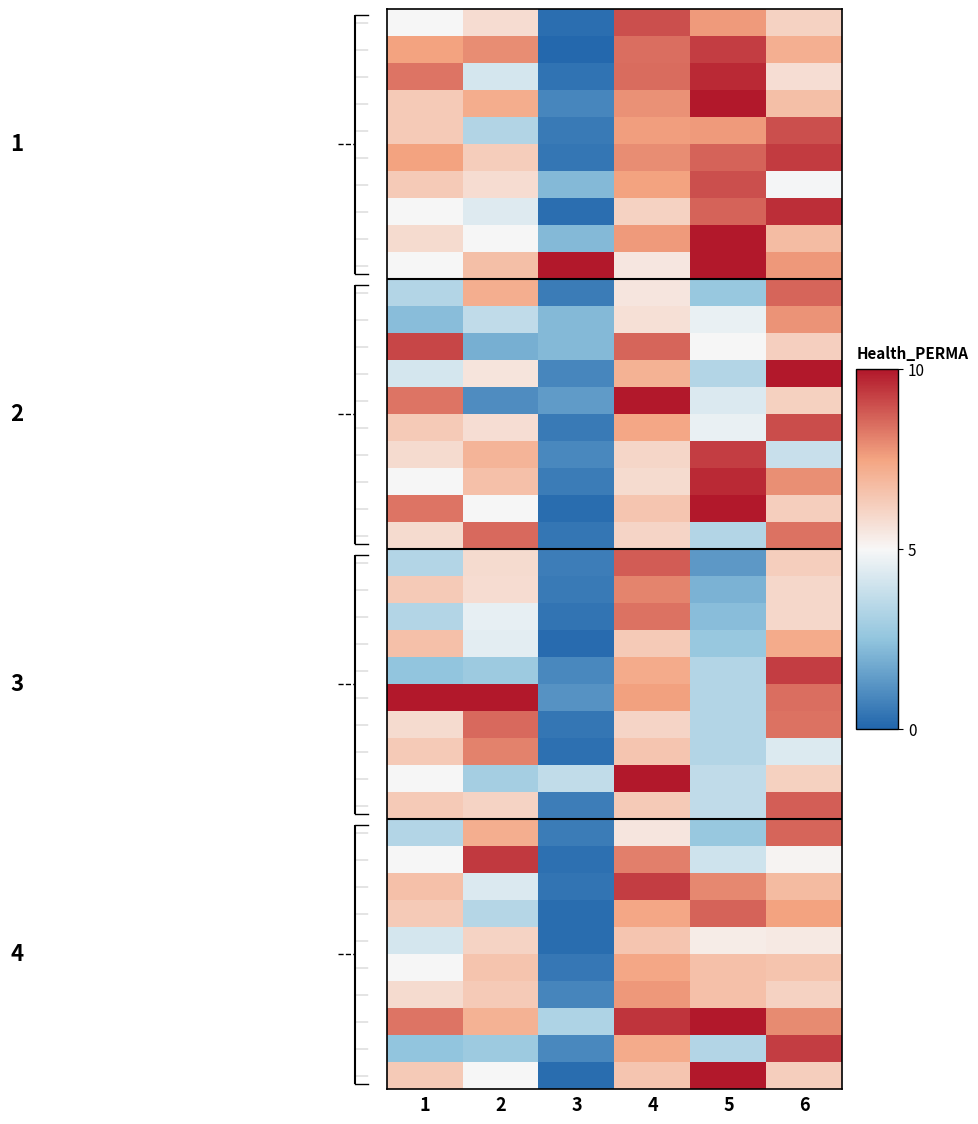

At which category does the chart reach its peak across all series?

5